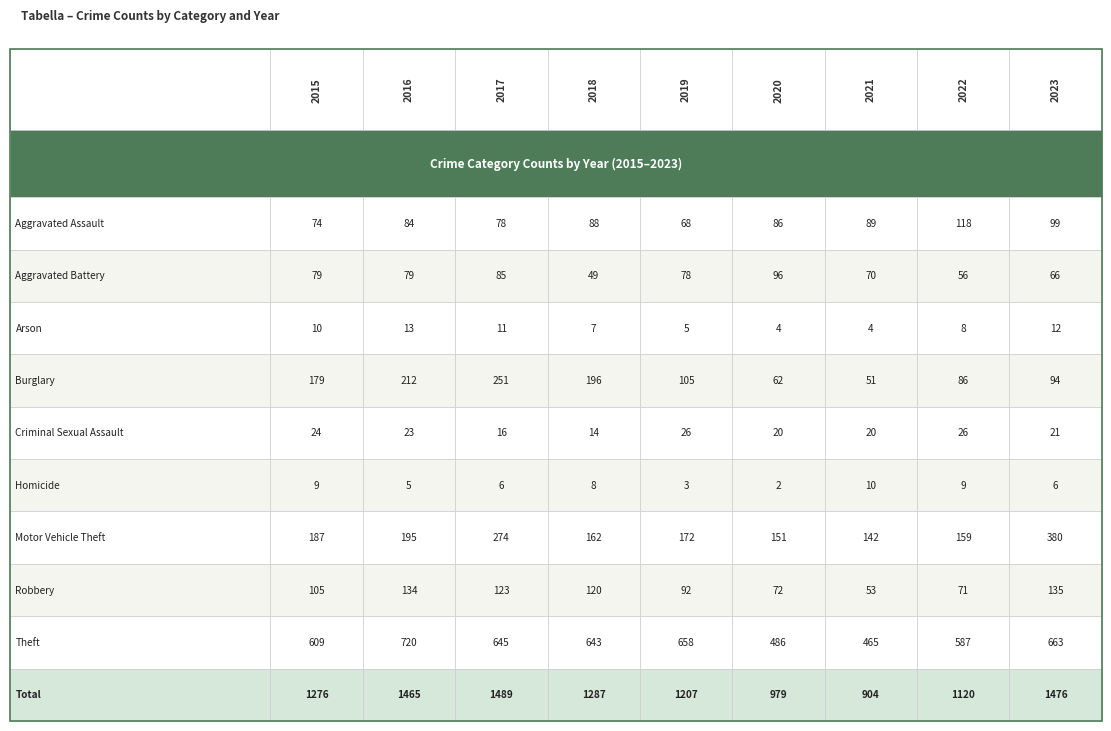

List the labels in order of Theft value, largest first.

1, 8, 4, 2, 3, 0, 7, 5, 6